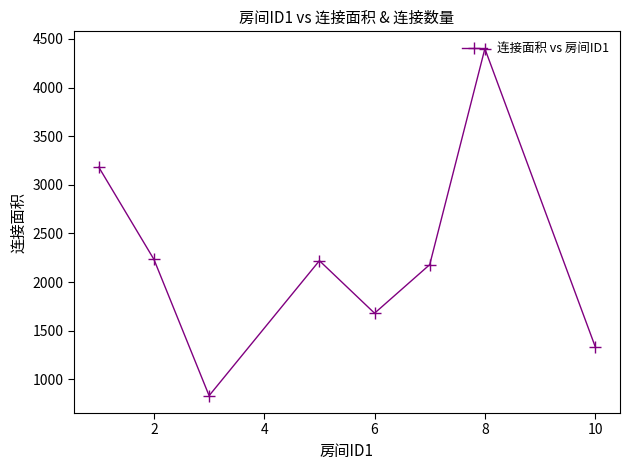

What is the smallest value displayed?

832.0